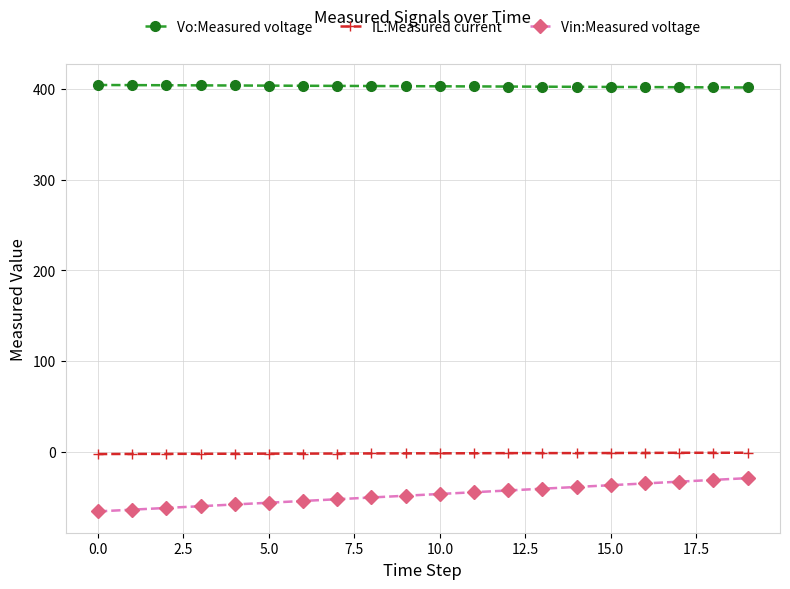

Which series has the largest total across all categories?

Vo:Measured voltage